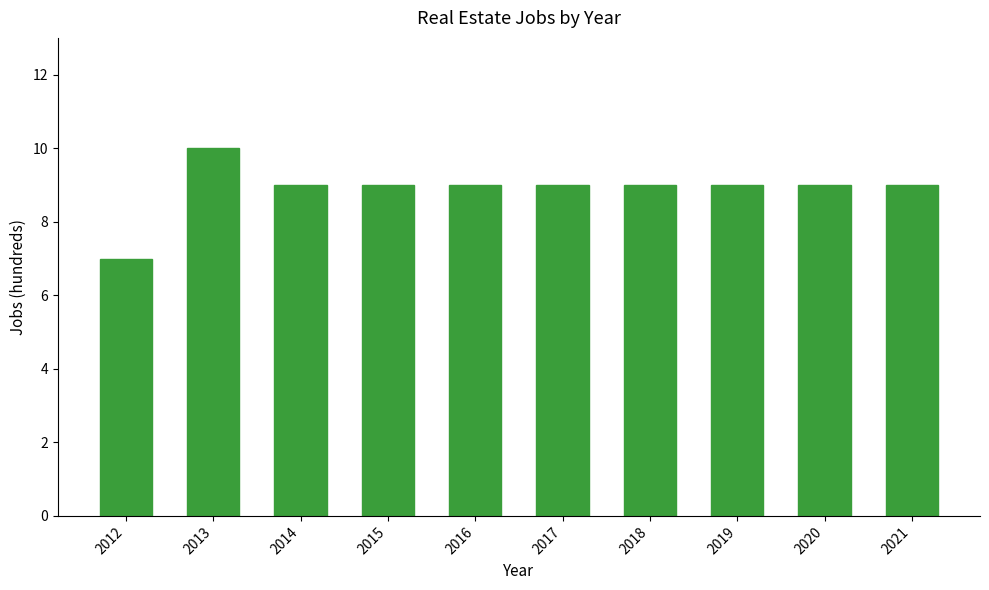

Count the number of categories in the chart.

10